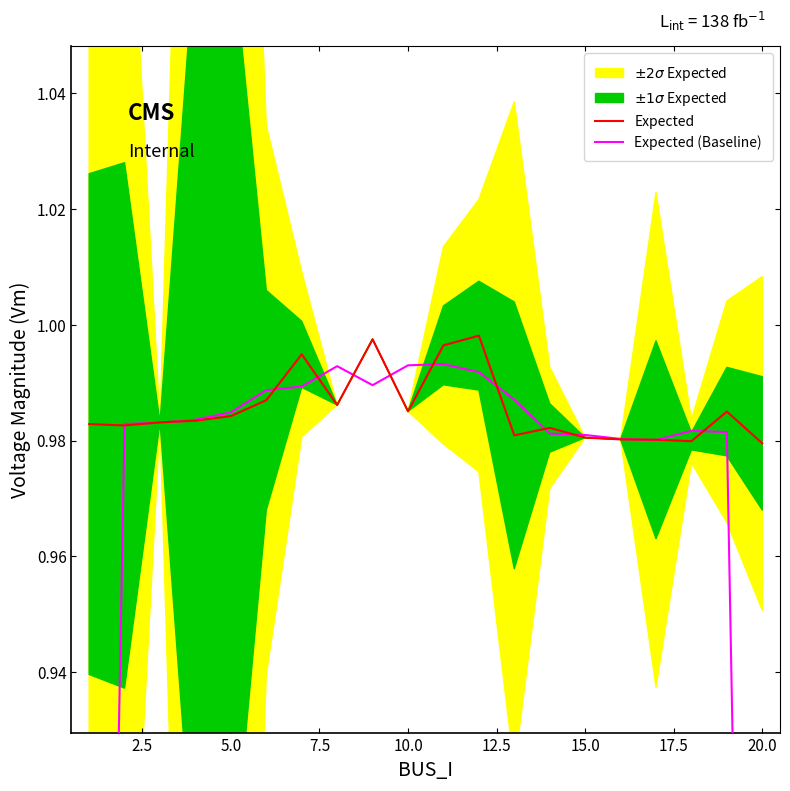

True or false: Expected has a value of 0.6 at 20.0.

False